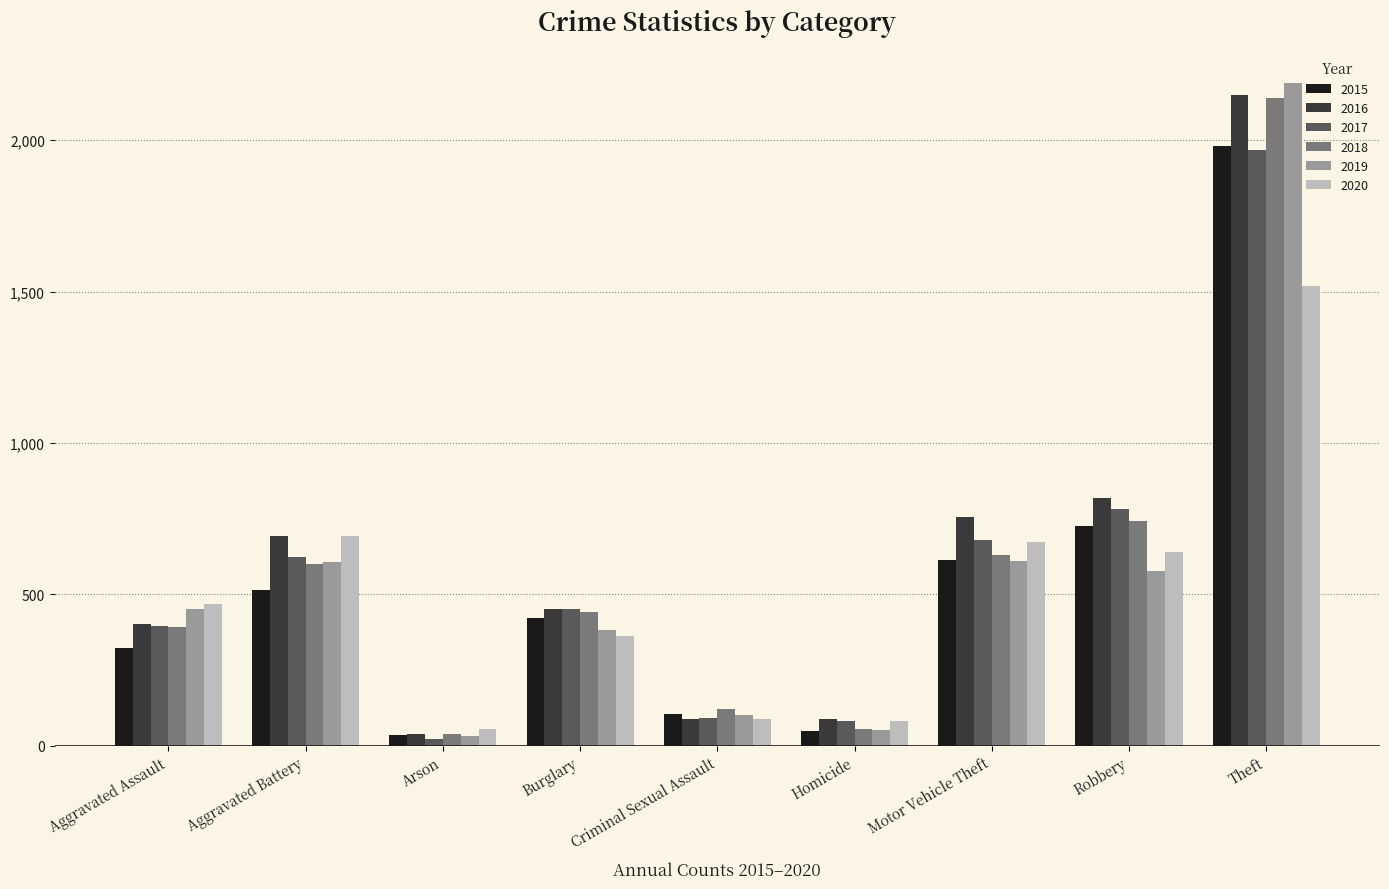

At which category is the sum across all series the highest?

Theft